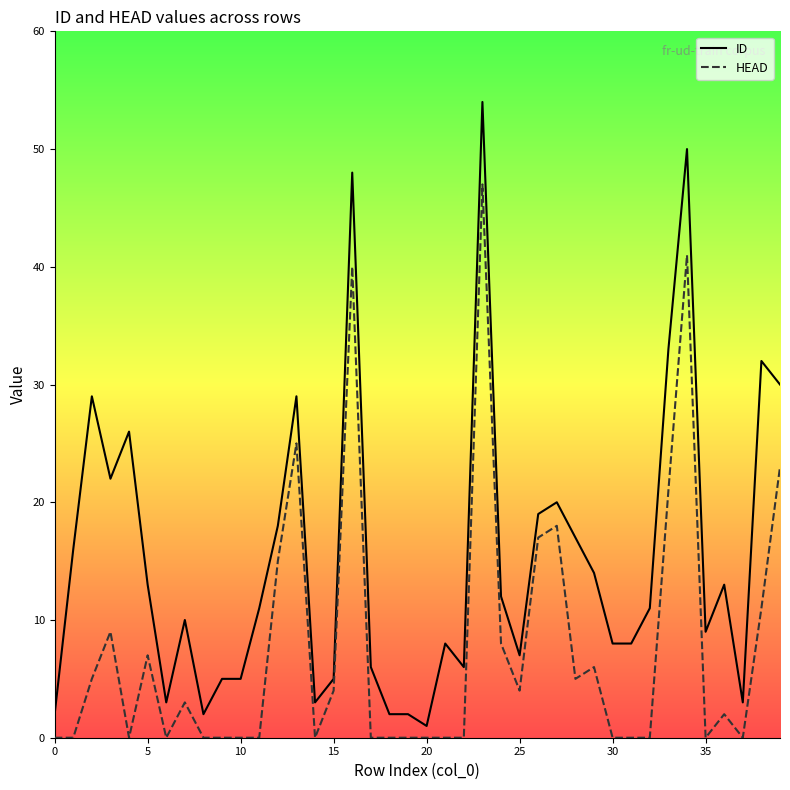

Is it true that ID equals 8 at 30?

True